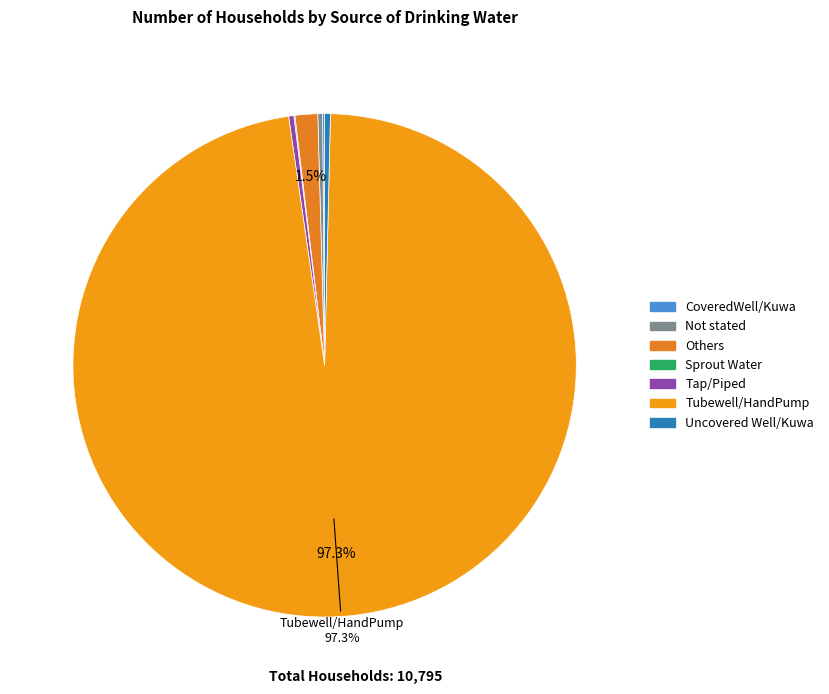

Approximately how many times larger is the value at Tubewell/HandPump compared to Others?

66.9